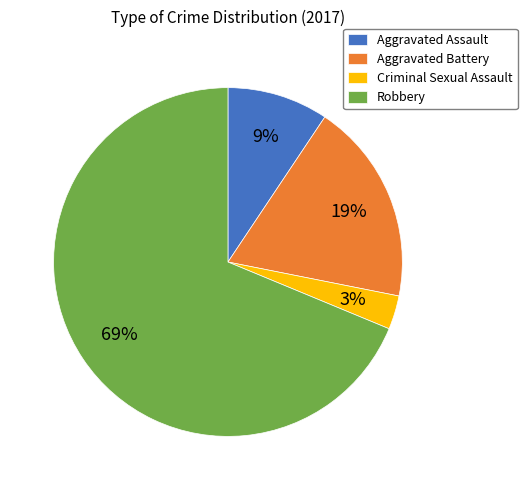

To the nearest percent, what is the average slice percentage?

25%